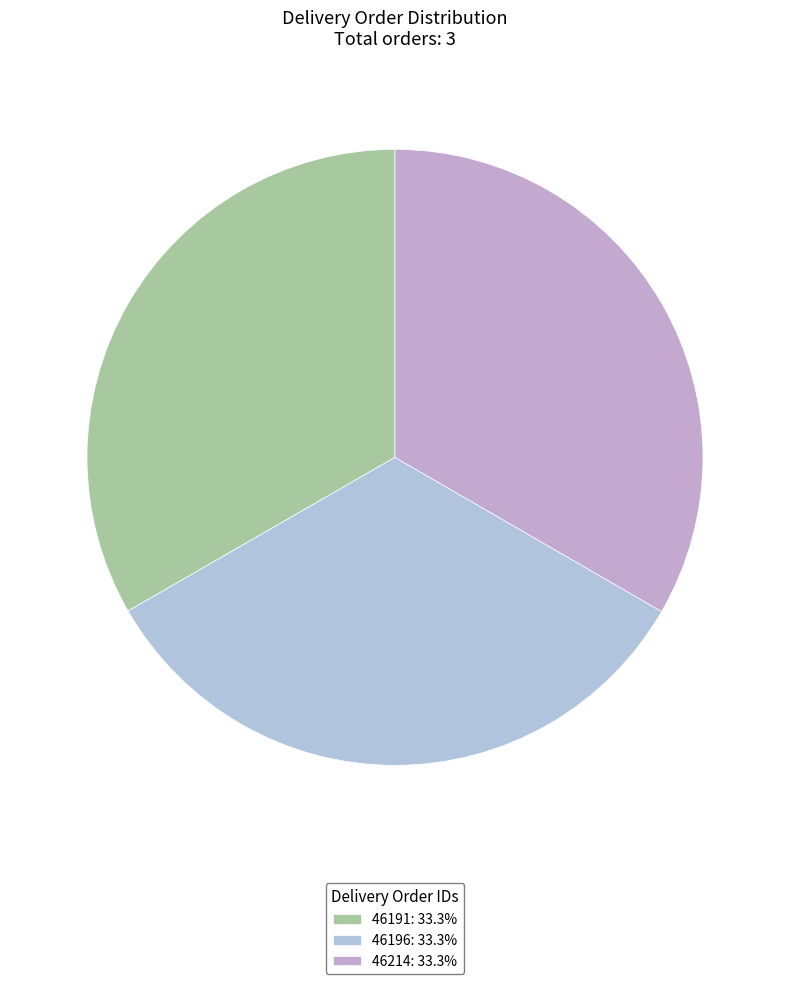

Count the number of slices in the pie.

3